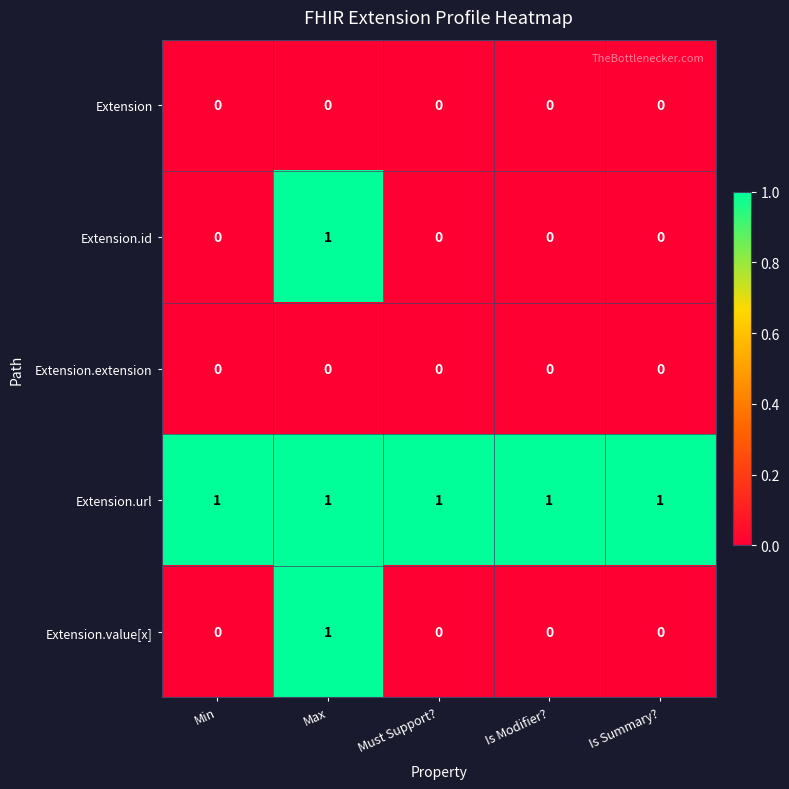

What is the spread (max minus min) of values at Is Summary??

1